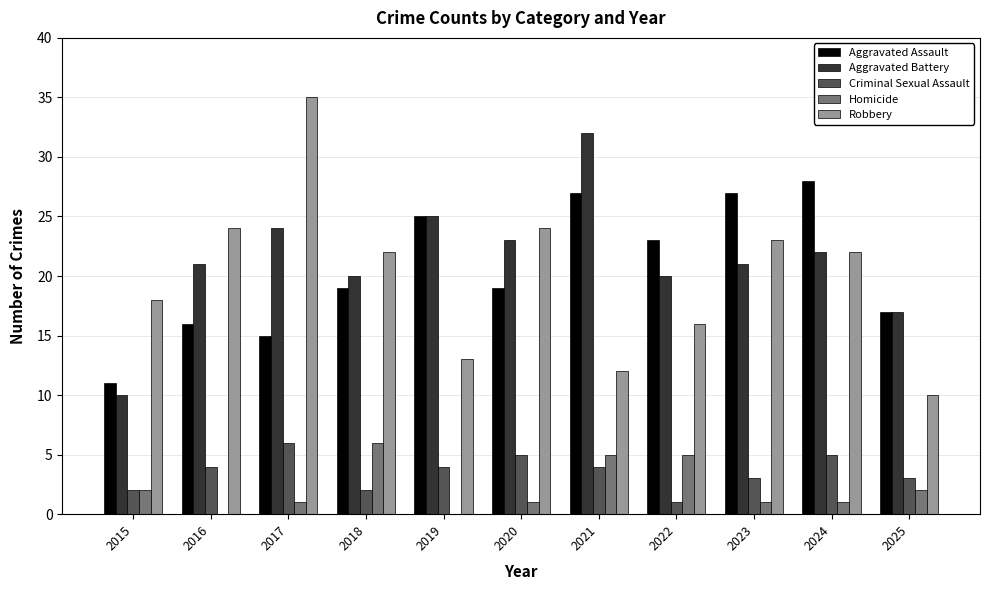

Which series has the widest spread of values?

Robbery